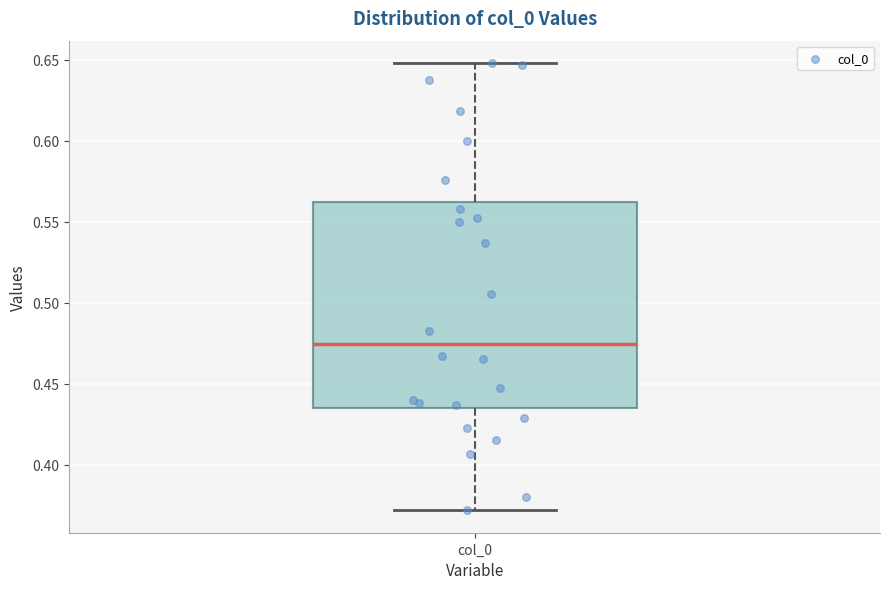

Transcribe this box plot: give where the median line is, the range the box spans, and where the two whiskers end, as read against the y-axis. The values are not printed on the chart, so give them approximately, as read against the axis.

median 0.475, box 0.435 to 0.560, whiskers 0.370 to 0.650